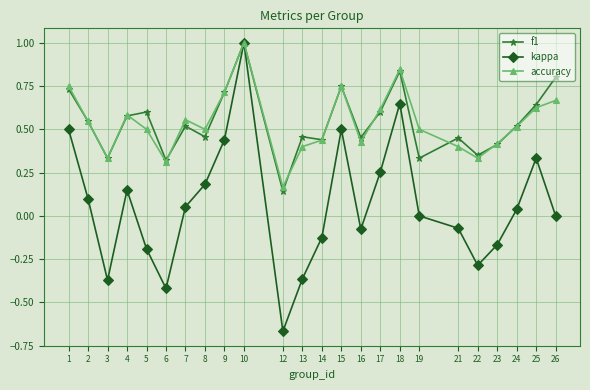

Which series changed the most between 5 and 26?

f1